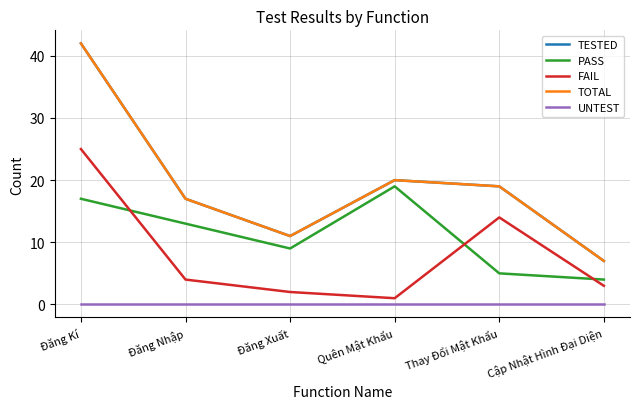

What position from the left is Đăng Xuất?

3